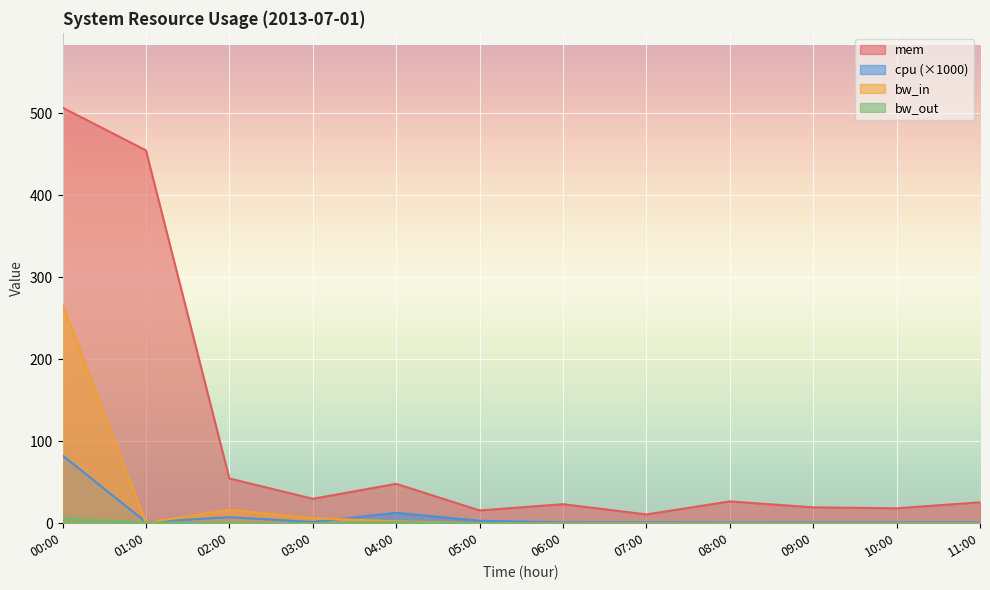

The bw_in series shows 0.1 at 06:00. True or false?

True